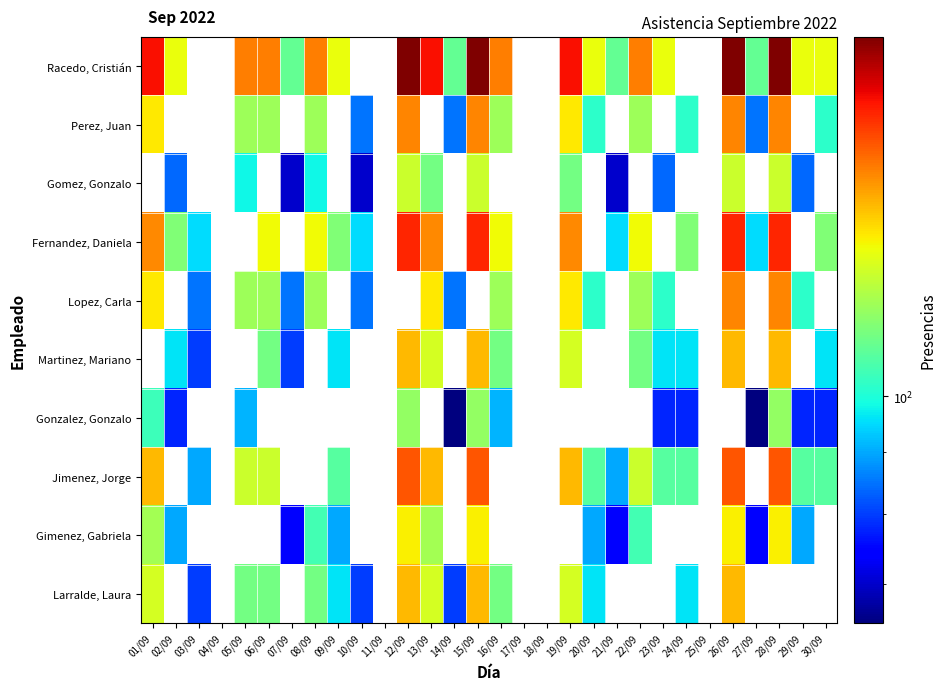

Which series has the largest total across all categories?

Racedo, Cristián